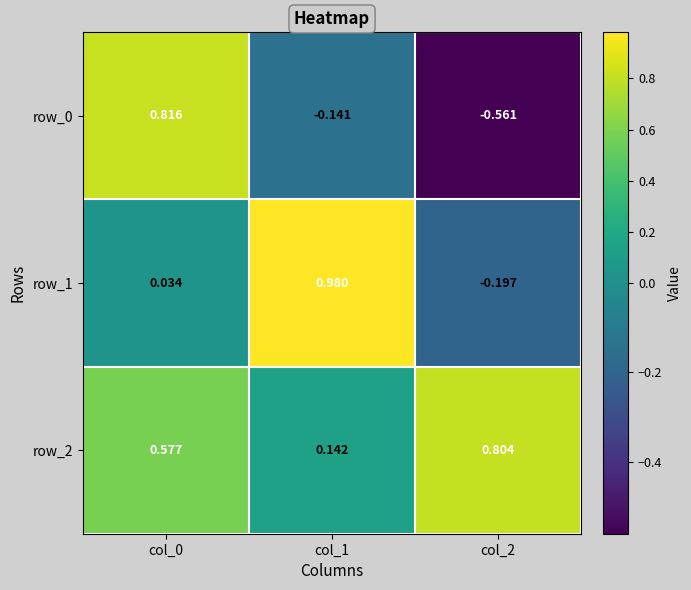

Is the value of row_0 at col_0 greater than the value of row_2 at col_1?

Yes